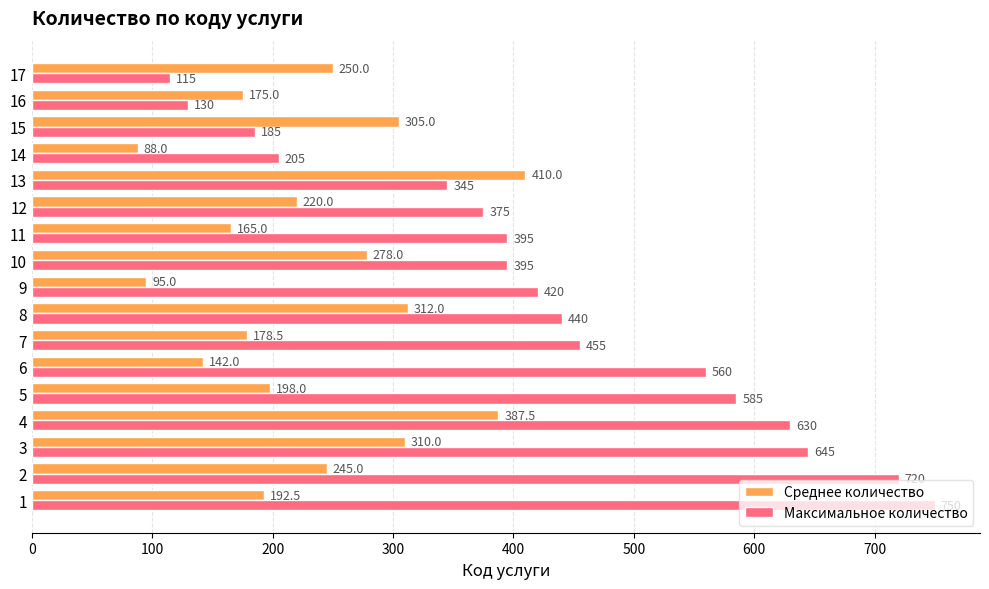

The Среднее количество series shows 220.0 at 12. True or false?

True